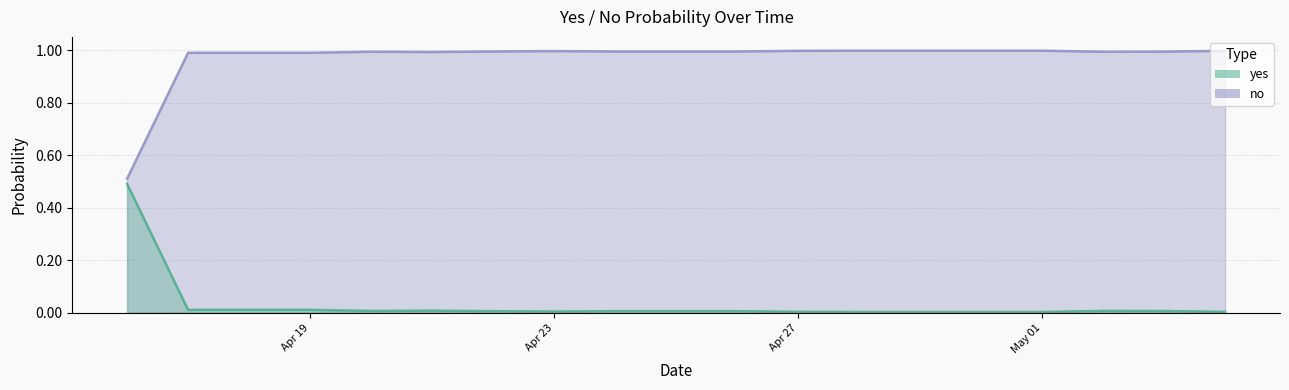

True or false: no has a value of 0.0 at 2025-05-04.

True